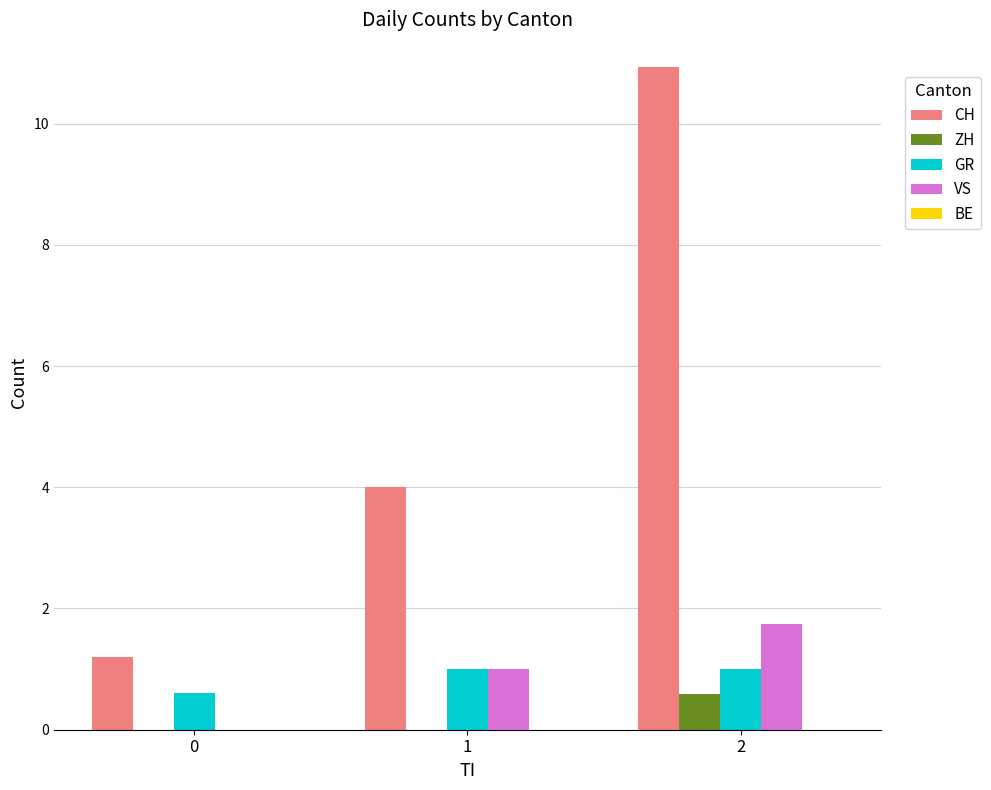

Between 0 and 2, which series saw the biggest shift?

CH